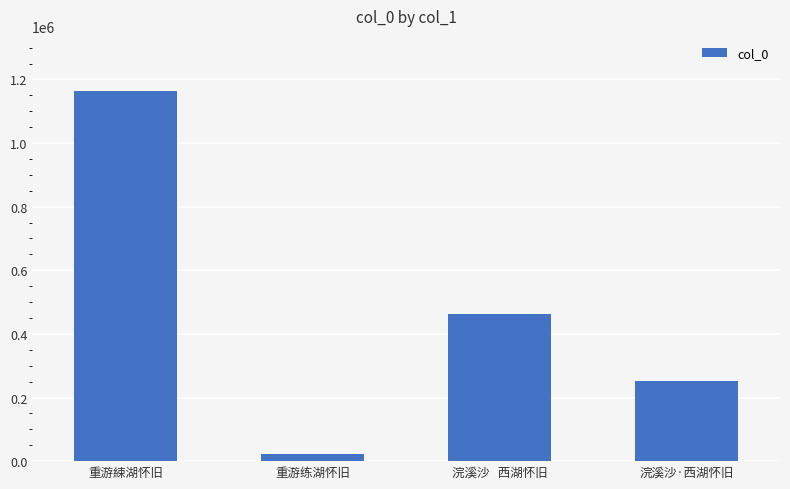

The chart shows a value of 23571 at 重游练湖怀旧. True or false?

True